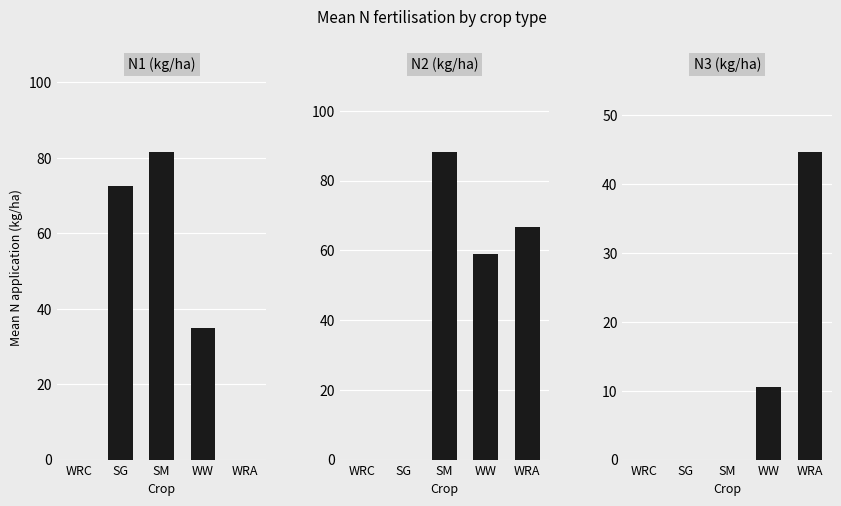

What is the label of the 5th bar from the left?

WRA